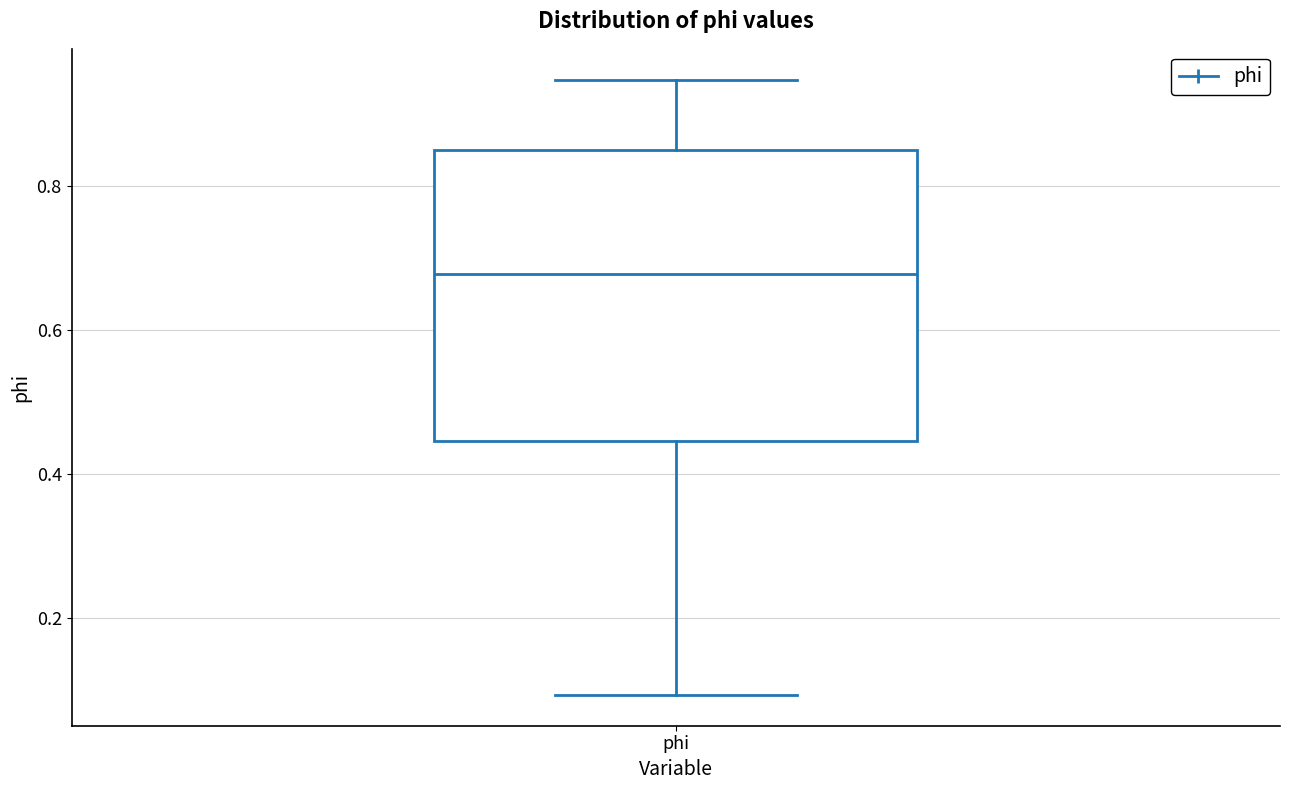

Where is the lower edge of the box for phi on the y-axis? The values are not printed on the chart, so give them approximately, as read against the axis.

0.44